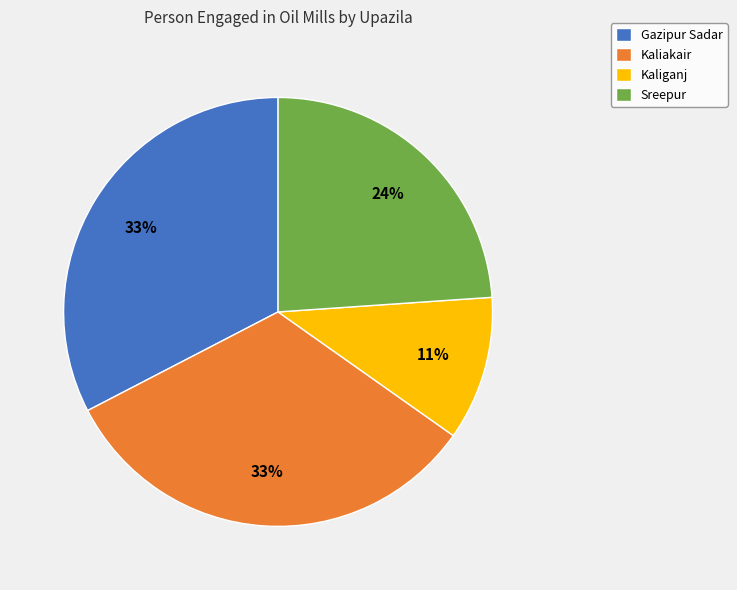

Which has a higher value, Sreepur or Kaliakair?

Kaliakair